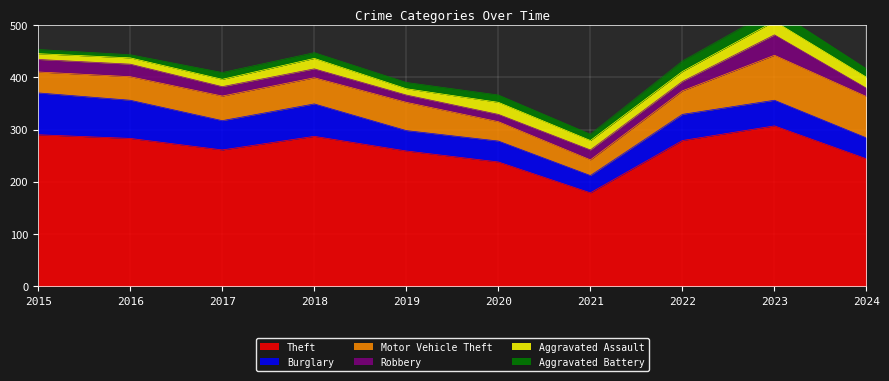

How many categories are shown in the chart?

10